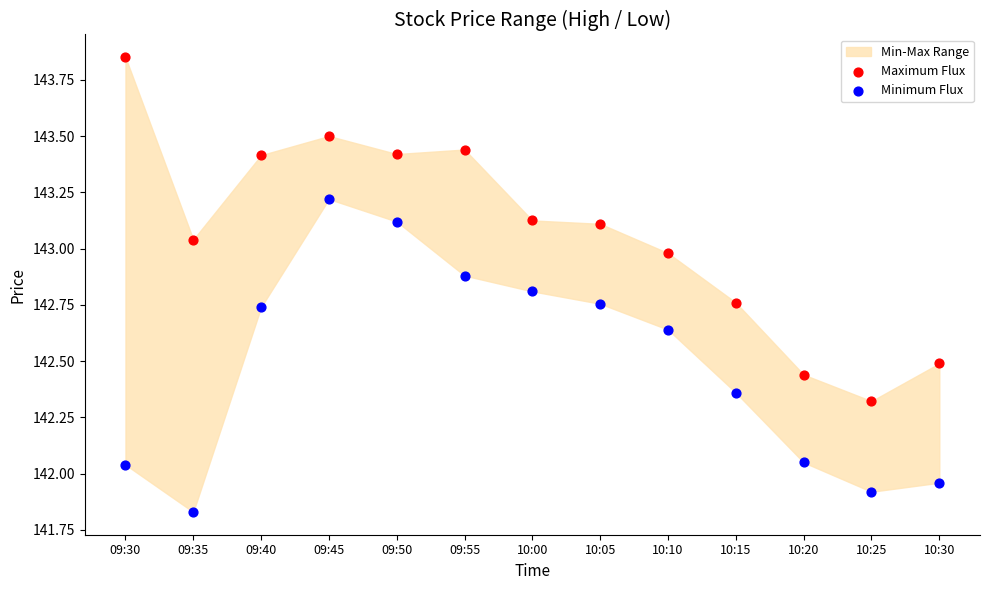

Which series contains the highest Y value?

Maximum Flux